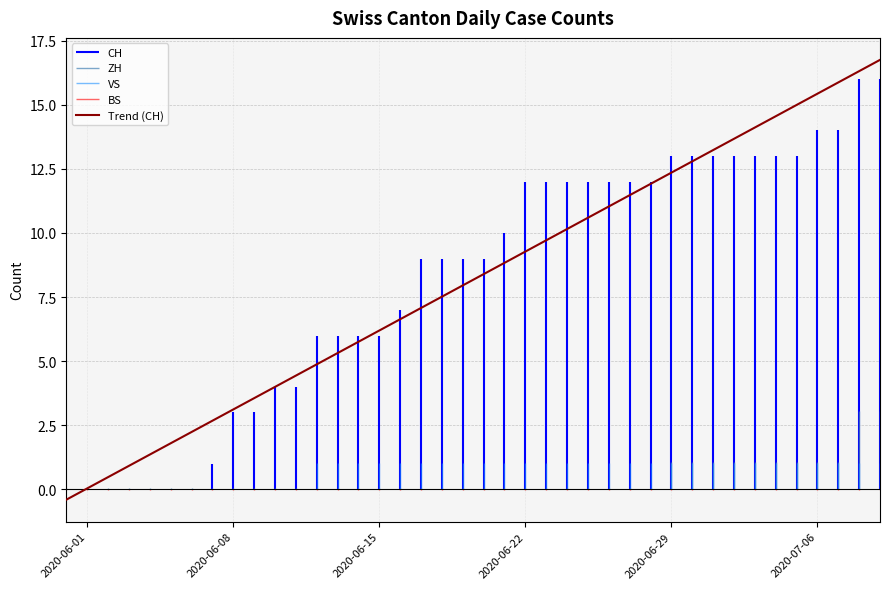

What is the maximum value for Trend (CH)?

16.7